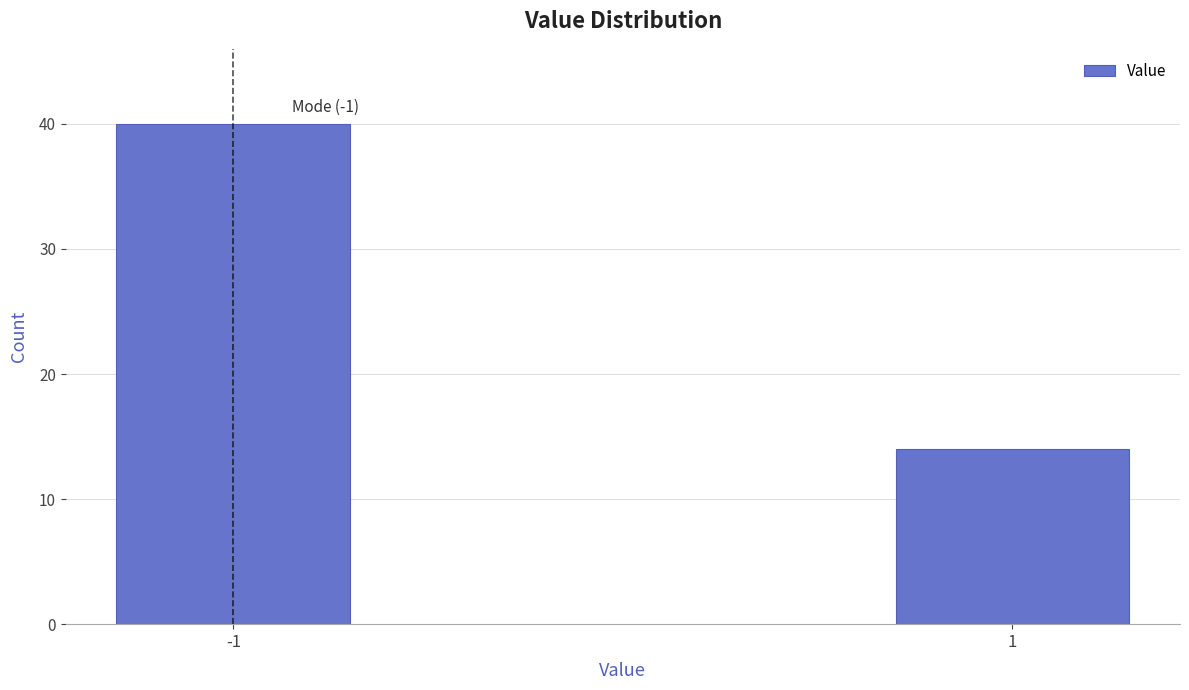

Reading left to right, transcribe all the data shown in this chart.

40	14